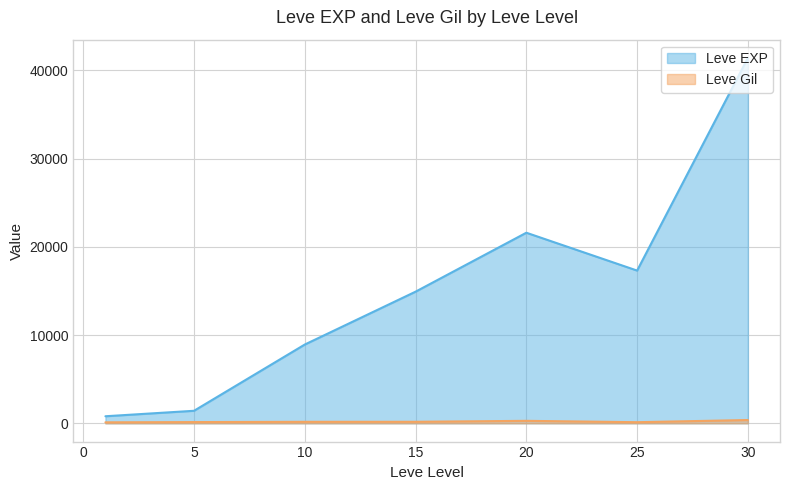

Reading left to right, extract all data points from this chart.

Leve EXP: 800	1420	8930	14920	21600	17310	41410
Leve Gil: 113	140	169	172	281	126	372